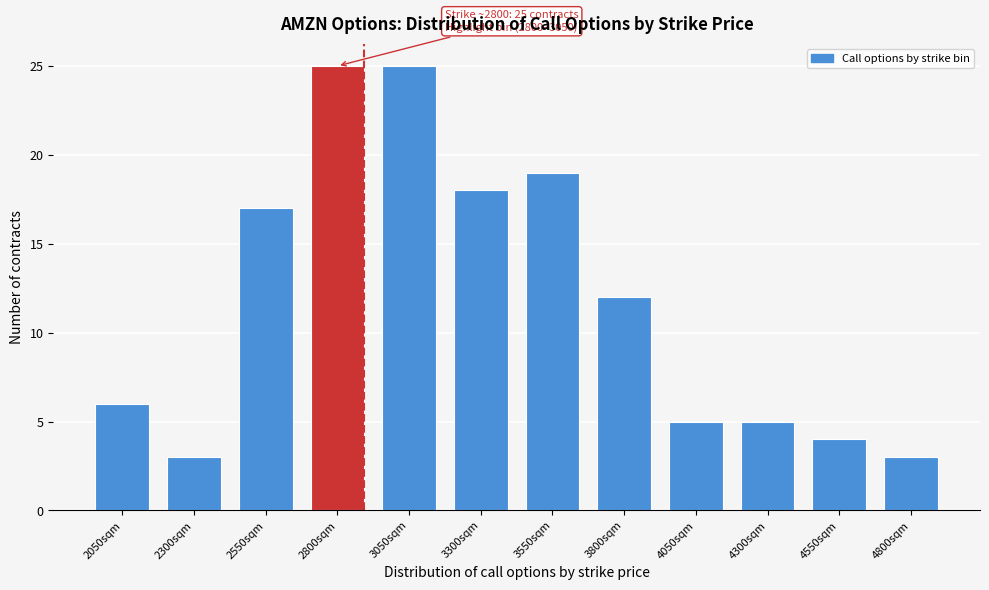

Reading left to right, list all the values displayed in this chart.

2050sqm=6	2300sqm=3	2550sqm=17	2800sqm=25	3050sqm=25	3300sqm=18	3550sqm=19	3800sqm=12	4050sqm=5	4300sqm=5	4550sqm=4	4800sqm=3